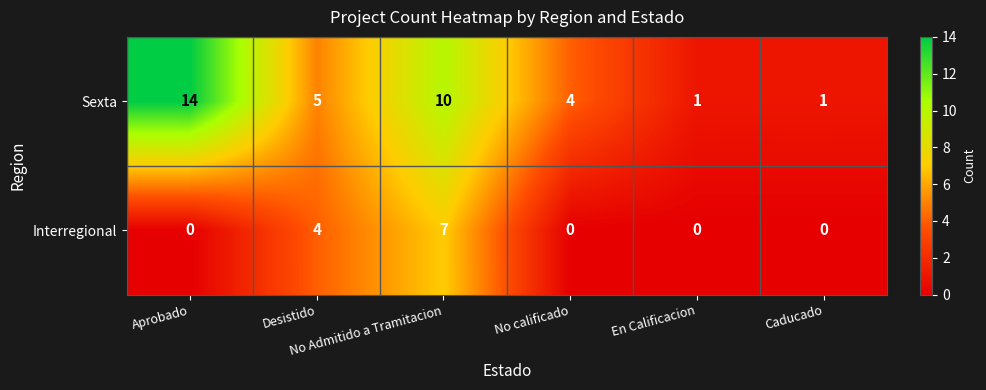

Count the Interregional values in the range 0 to 4.

5